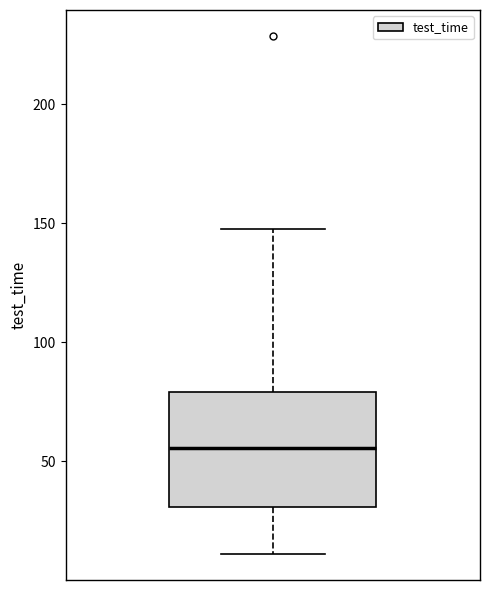

Where does the lower whisker of the box end on the y-axis? The values are not printed on the chart, so give them approximately, as read against the axis.

10